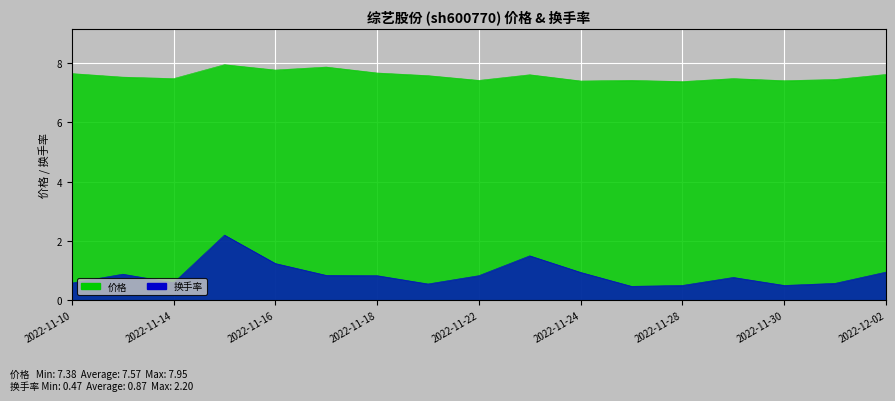

Reading left to right, extract all data points from this chart.

价格: 2022-11-10=7.7	2022-11-11=7.5	2022-11-14=7.5	2022-11-15=8.0	2022-11-16=7.8	2022-11-17=7.9	2022-11-18=7.7	2022-11-21=7.6	2022-11-22=7.4	2022-11-23=7.6	2022-11-24=7.4	2022-11-25=7.4	2022-11-28=7.4	2022-11-29=7.5	2022-11-30=7.4	2022-12-01=7.5	2022-12-02=7.6
换手率: 2022-11-10=0.6	2022-11-11=0.9	2022-11-14=0.6	2022-11-15=2.2	2022-11-16=1.2	2022-11-17=0.8	2022-11-18=0.8	2022-11-21=0.6	2022-11-22=0.8	2022-11-23=1.5	2022-11-24=0.9	2022-11-25=0.5	2022-11-28=0.5	2022-11-29=0.8	2022-11-30=0.5	2022-12-01=0.6	2022-12-02=0.9